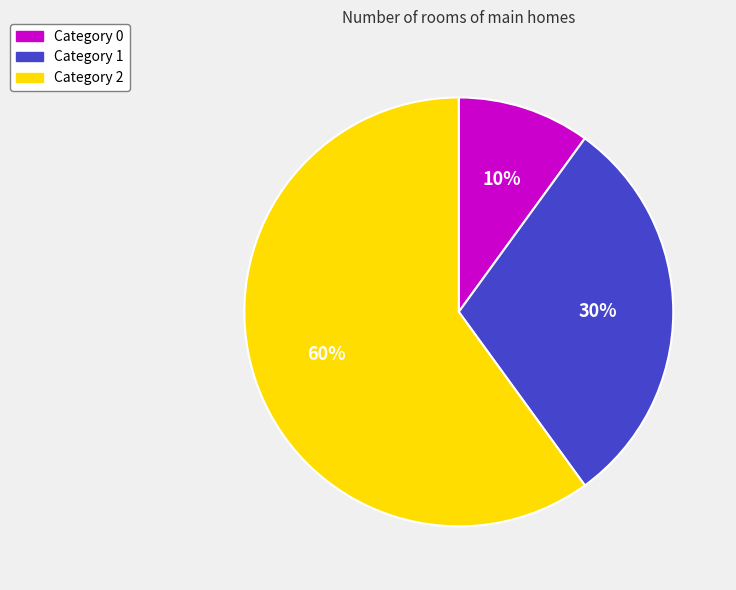

Approximately how many times larger is the value at Category 1 compared to Category 2?

0.5